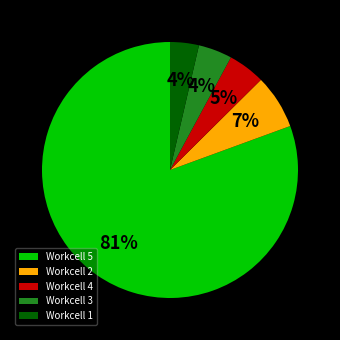

Which category has the biggest portion of the pie?

Workcell 5